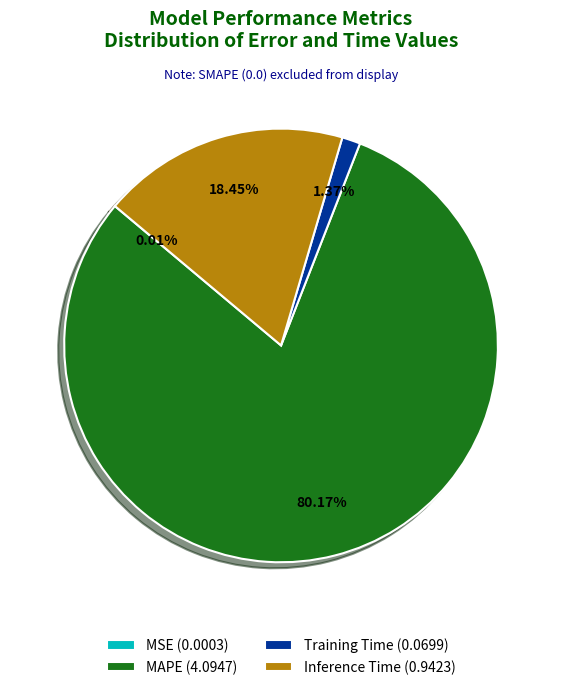

Is there any slice that represents more than half of the pie?

Yes